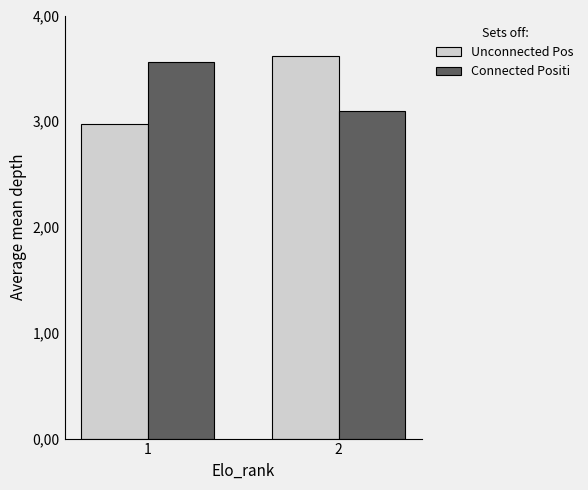

What is the maximum value shown in the chart?

3.6